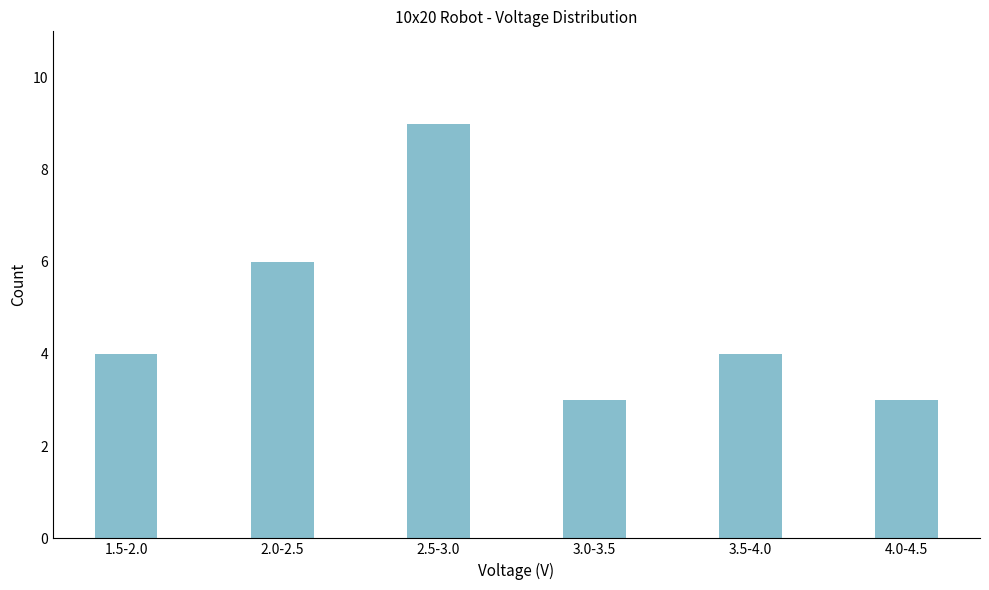

Reading right to left, what are all the values shown in this chart?

3	4	3	9	6	4